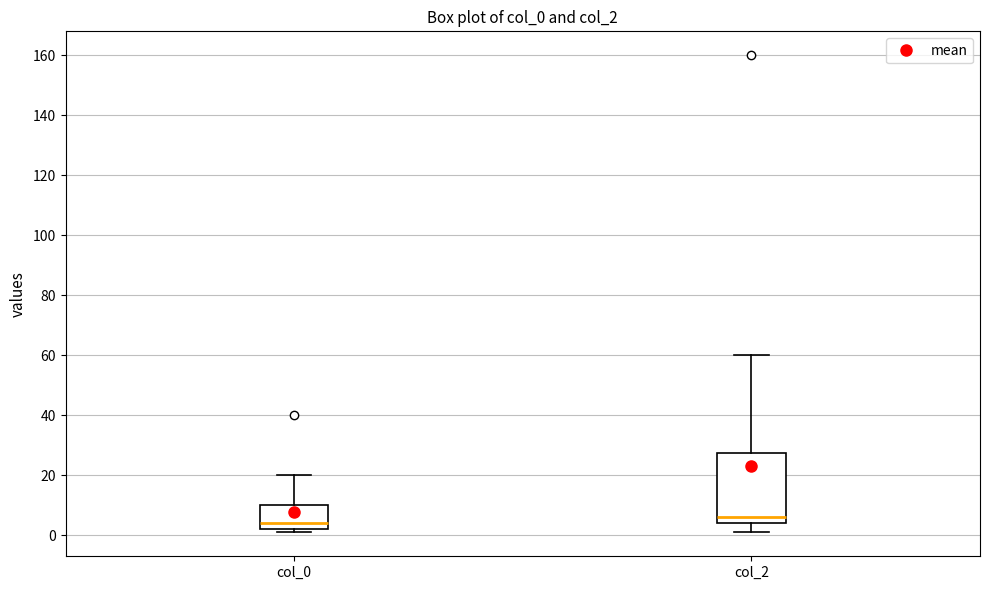

Which box is the tallest, from its lower edge to its upper edge?

col_2